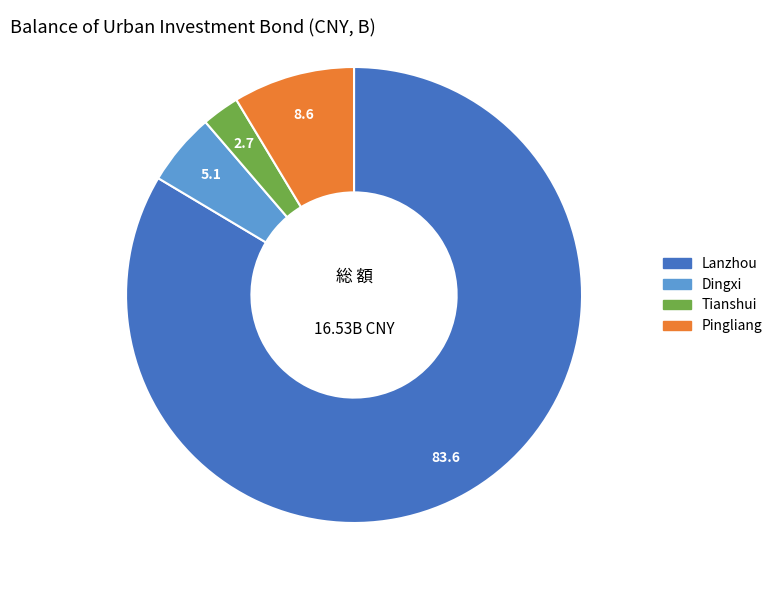

What is the largest slice in the pie chart?

Lanzhou